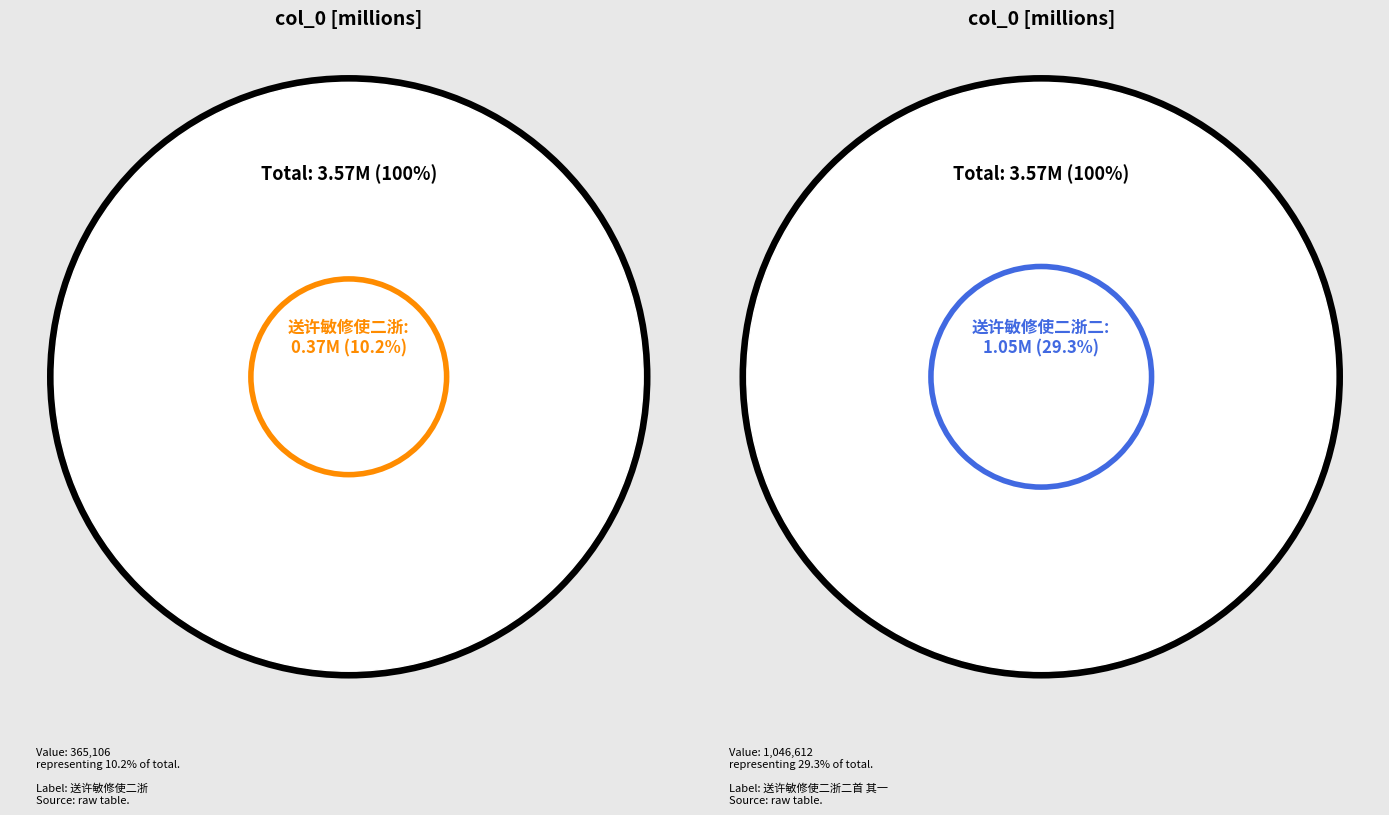

What percentage is the 送许敏修使二浙二首 其一 slice, to the nearest percent?

29%